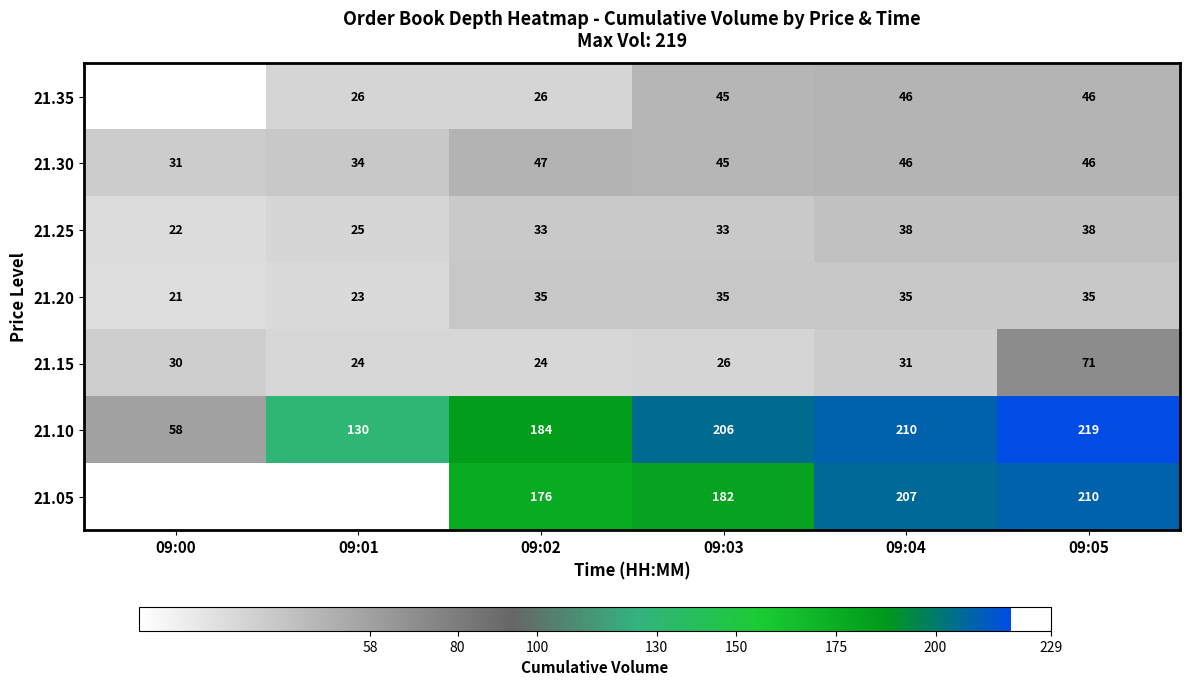

What is the difference between the maximum and minimum values in the 21.20 series?

14